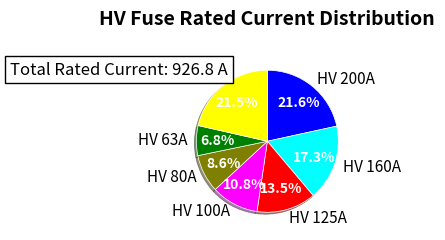

Combined, do HV 80A and HV 100A account for over 50%?

No